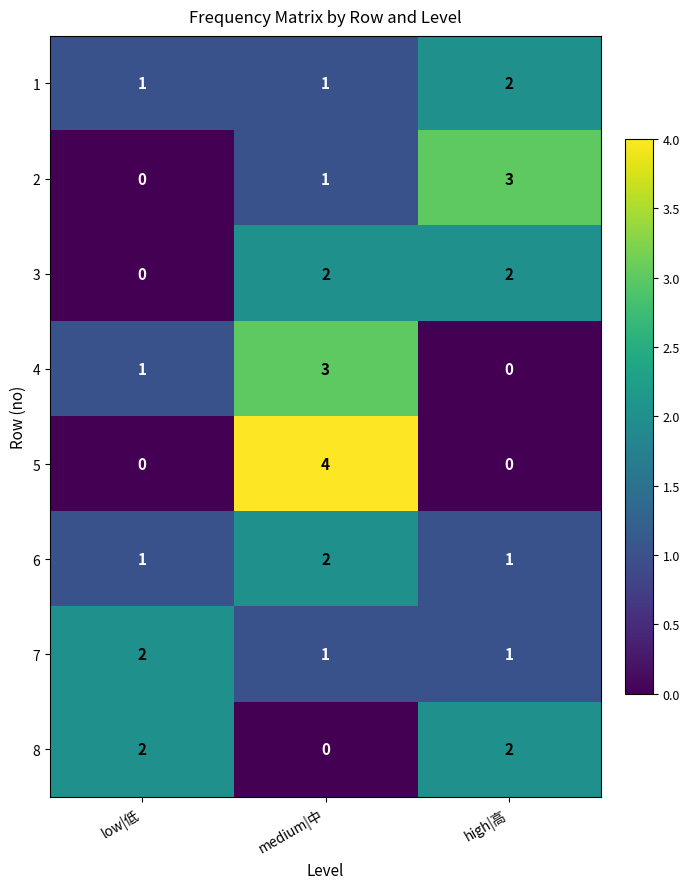

Which category has the highest value in the 2 series?

high|高